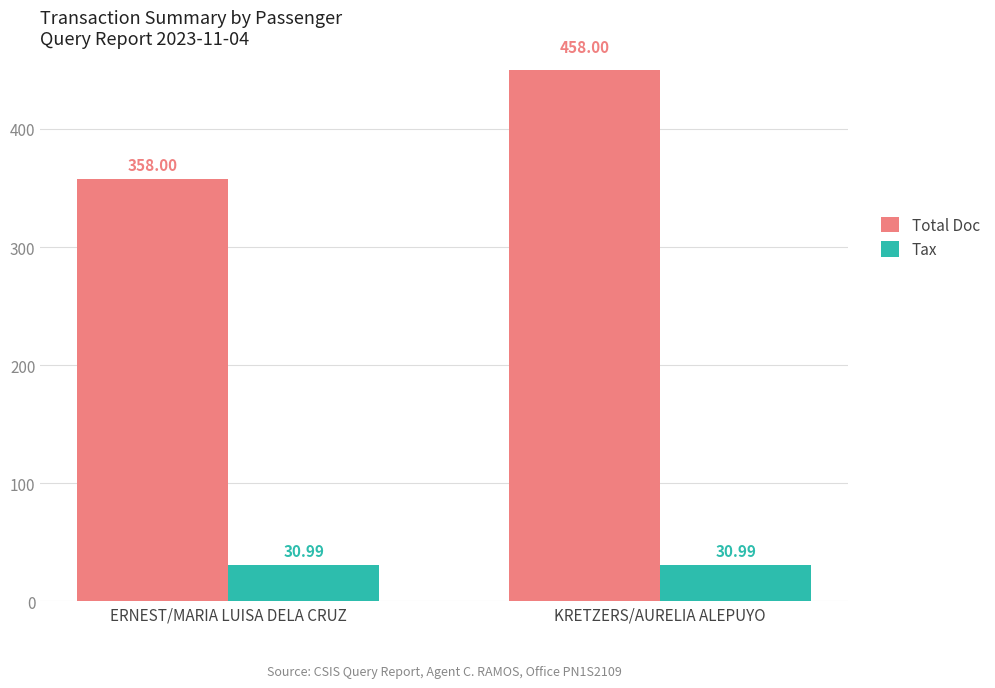

What is the approximate value of Total Doc at KRETZERS/AURELIA ALEPUYO?

458.0